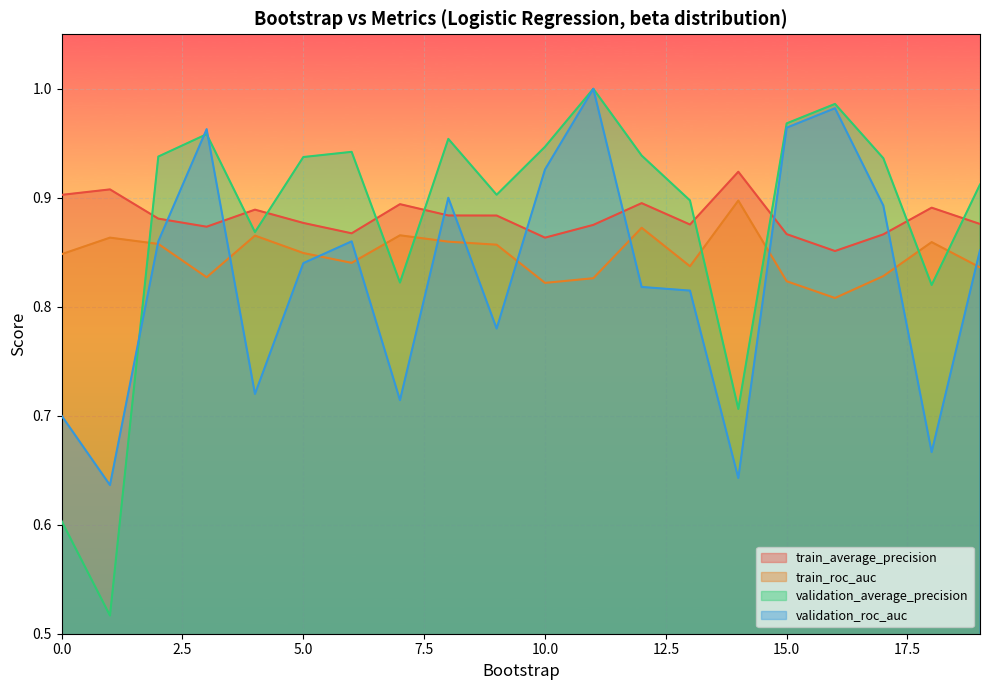

What is the spread (max minus min) of values at 13?

0.1